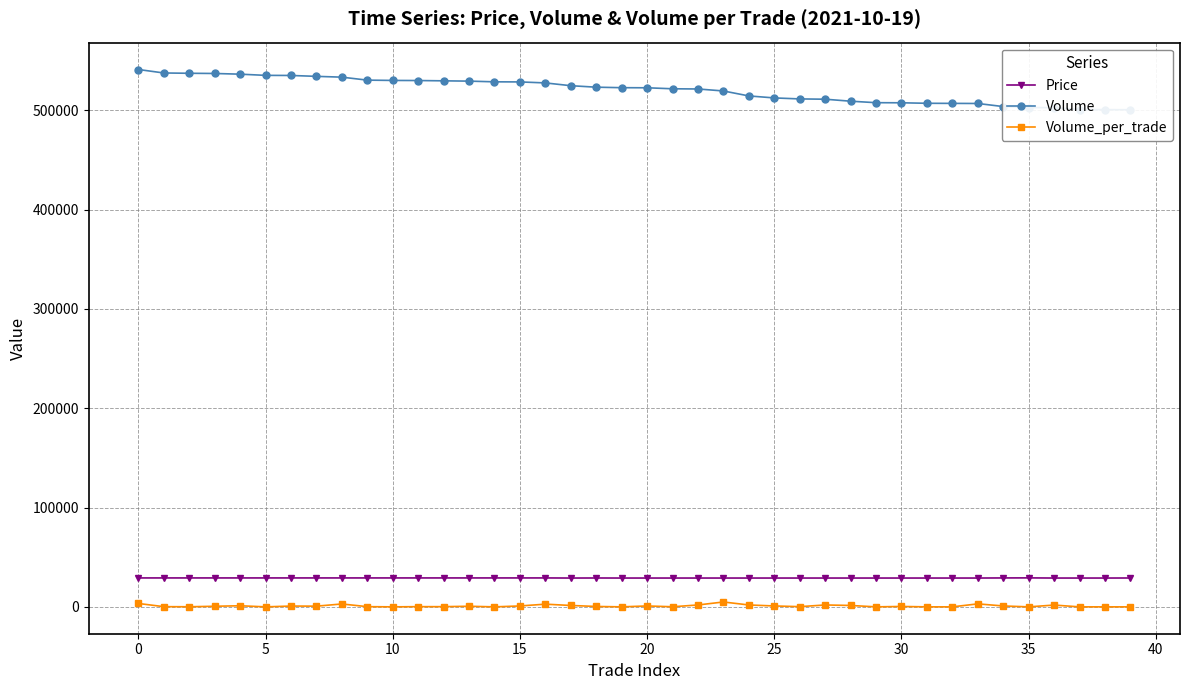

Which series has the widest spread of values?

Volume